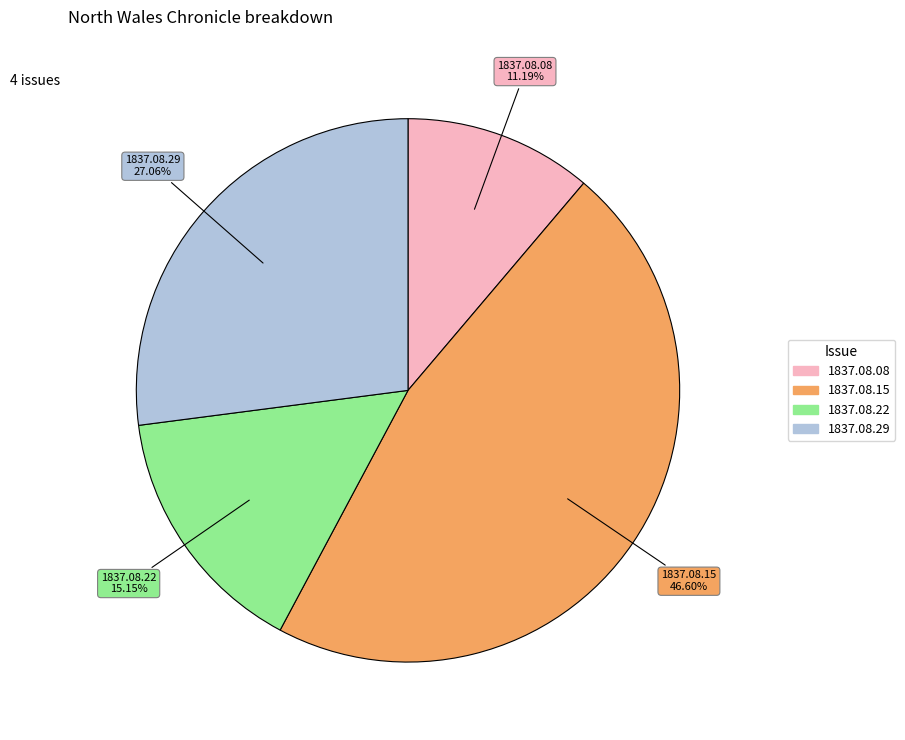

Does any single category account for the majority?

No